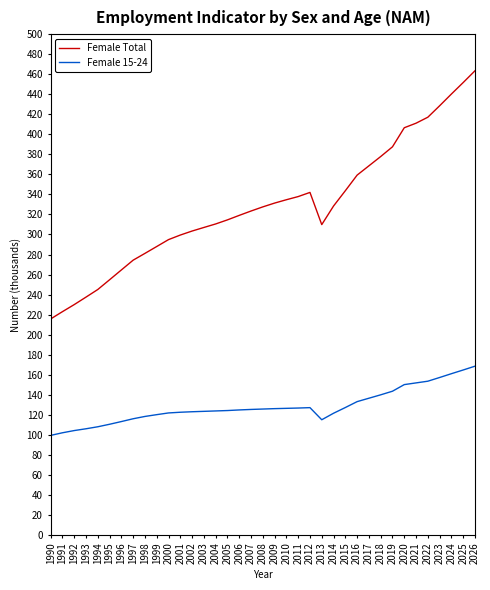

What is the greatest value displayed?

463.5